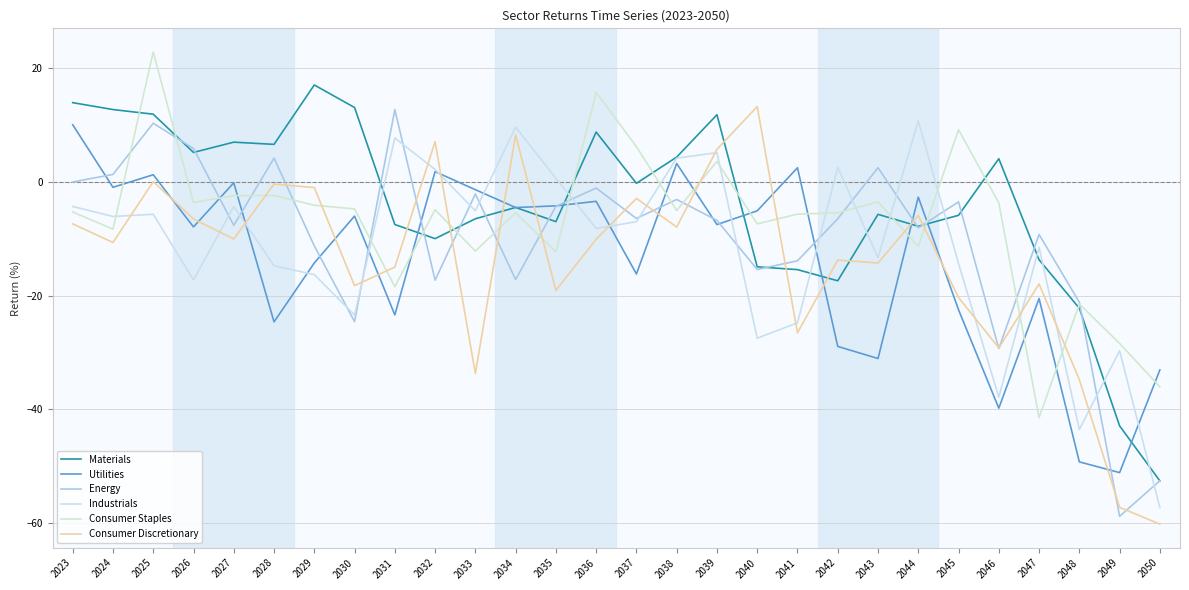

Is it true that Consumer Discretionary equals 8.2 at 2034?

True